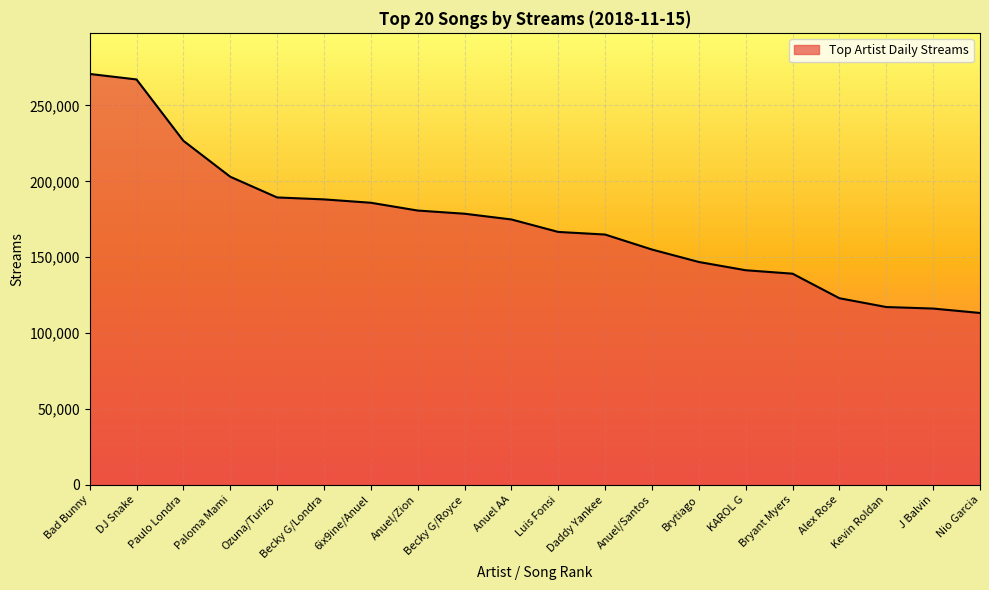

How many lines are shown in the chart?

1